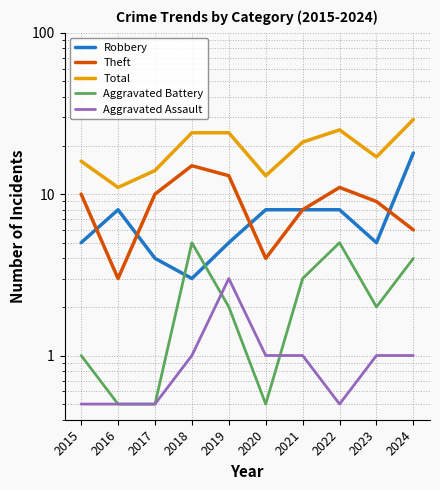

What is the difference between the second highest and minimum values in the Total series?

14.0